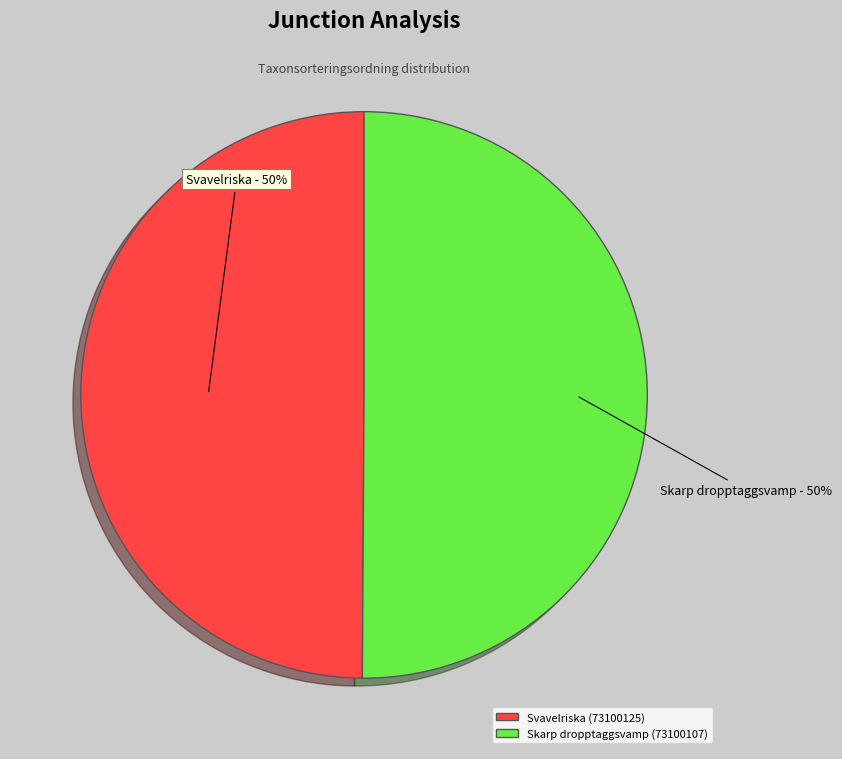

Approximately how many times larger is the value at Skarp dropptaggsvamp (73100107) compared to Svavelriska (73100125)?

1.0